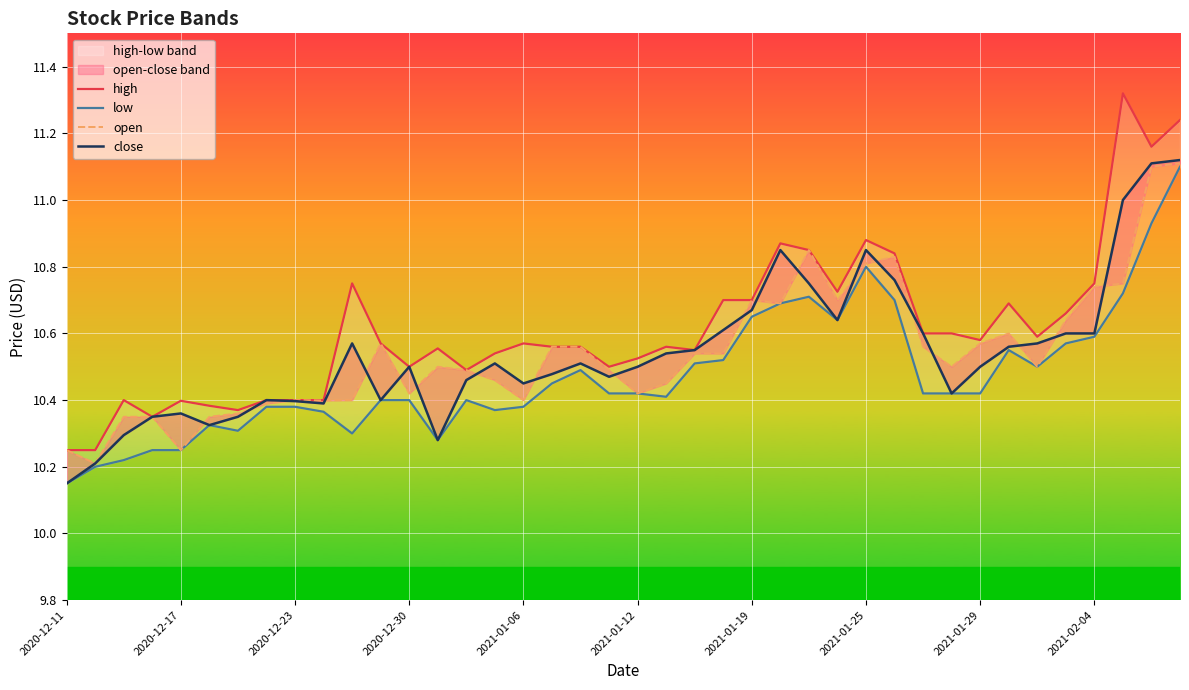

At which label is high closest to 10?

2020-12-11